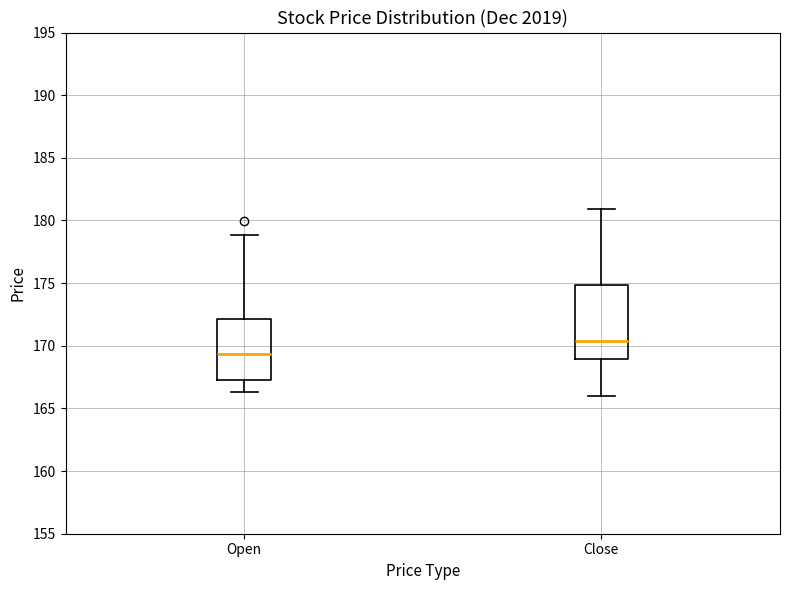

Reading left to right, transcribe this box plot: for each box, give where its median line is, the range the box spans, and where its two whiskers end, as read against the y-axis. The values are not printed on the chart, so give them approximately, as read against the axis.

Open: median 169.5, box 167.5 to 172.0, whiskers 166.5 to 179.0
Close: median 170.5, box 169.0 to 175.0, whiskers 166.0 to 181.0